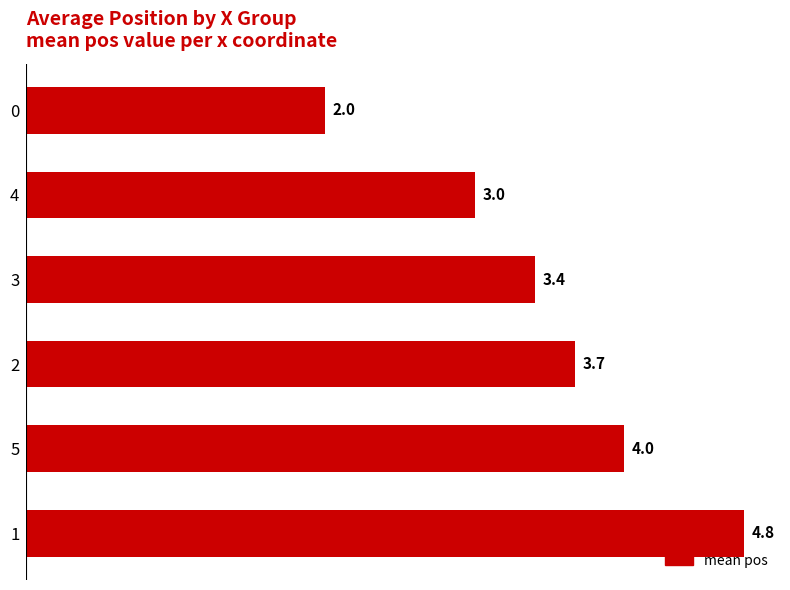

What is the ratio of the value at 4 to the value at 1?

0.6